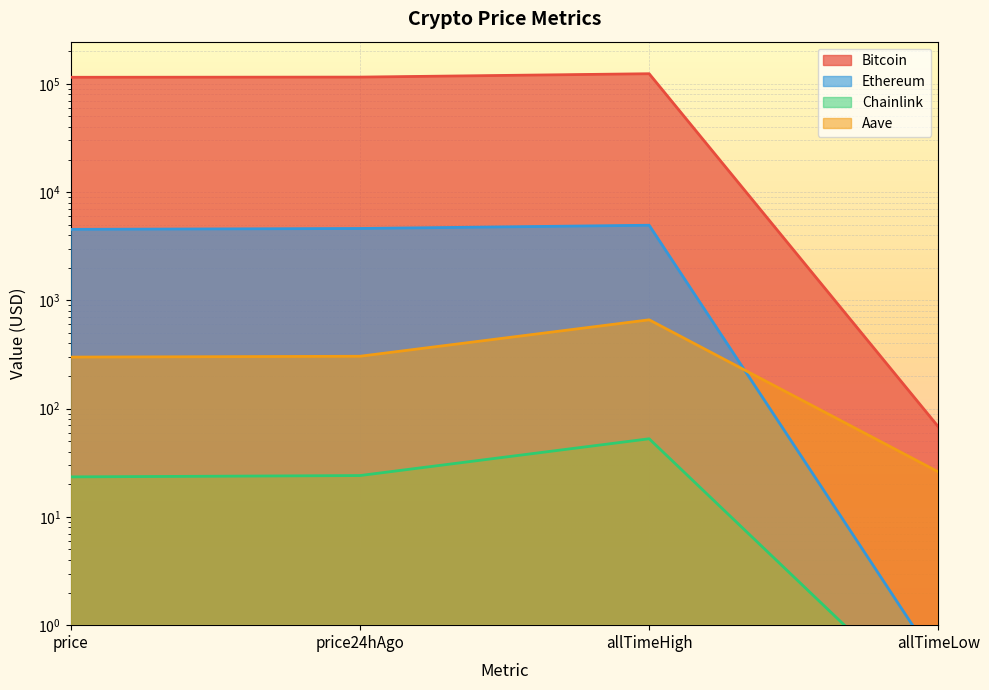

Reading left to right, extract all data points from this chart.

Bitcoin: price=115089.0	price24hAgo=115525.0	allTimeHigh=124128.0	allTimeLow=67.8
Ethereum: price=4531.6	price24hAgo=4616.2	allTimeHigh=4946.1	allTimeLow=0.4
Chainlink: price=23.4	price24hAgo=24.1	allTimeHigh=52.7	allTimeLow=0.1
Aave: price=299.4	price24hAgo=304.7	allTimeHigh=661.7	allTimeLow=26.0